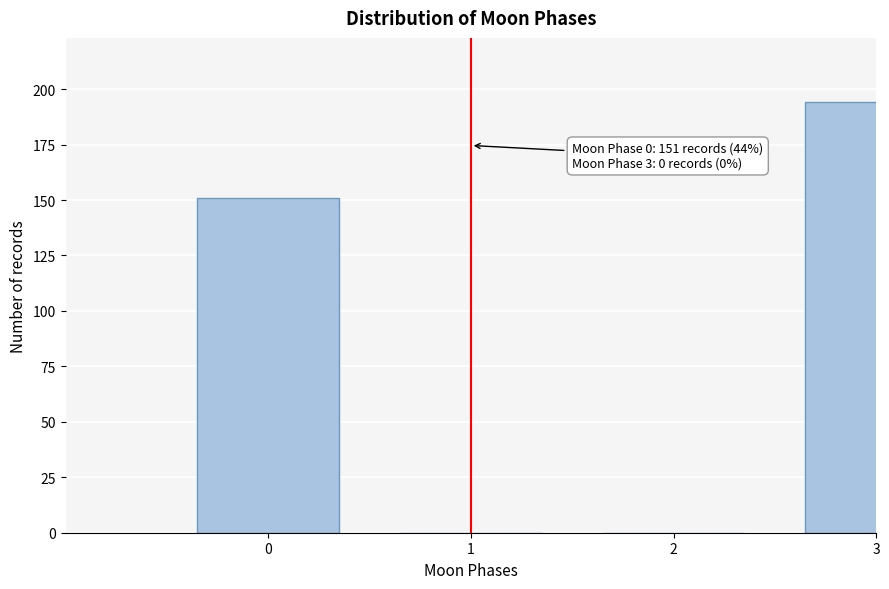

Reading left to right, extract all data points from this chart.

0=151	1=0	2=0	3=194